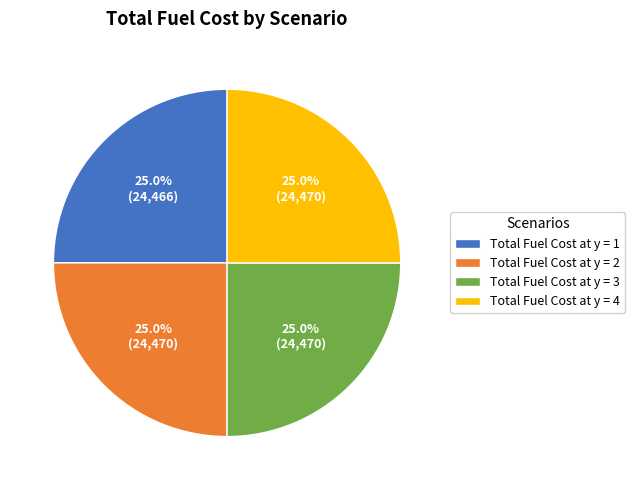

How many slices are in this pie chart?

4